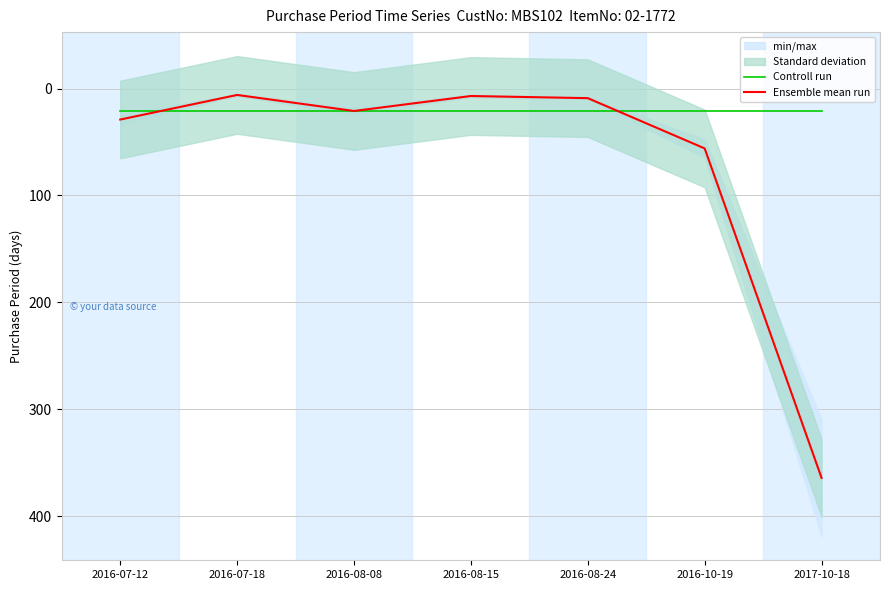

True or false: Controll run has a value of 21 at 2016-08-15.

True